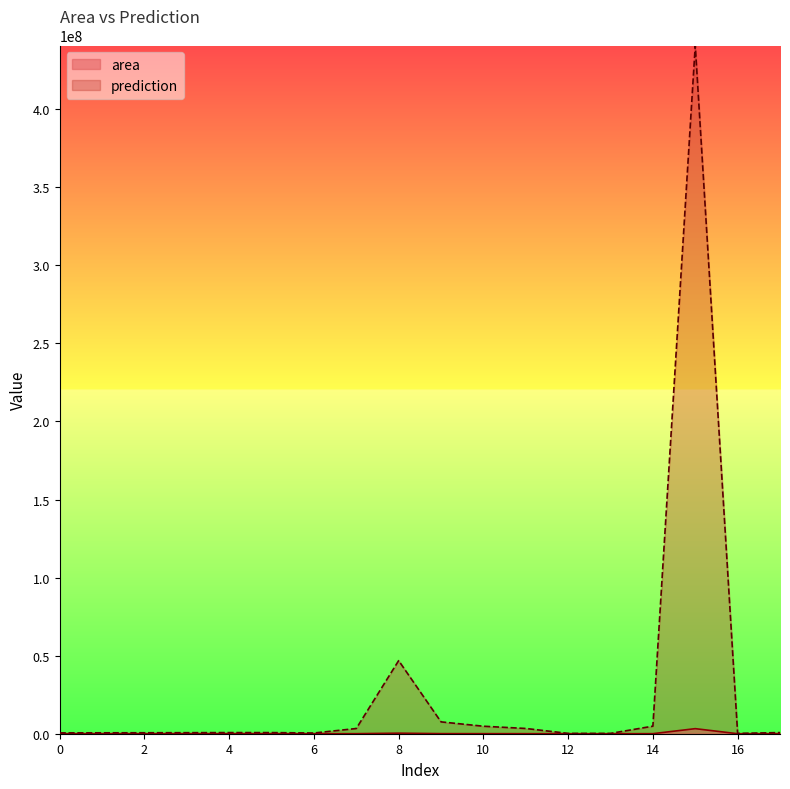

Between 17 and 5, which is larger?

17